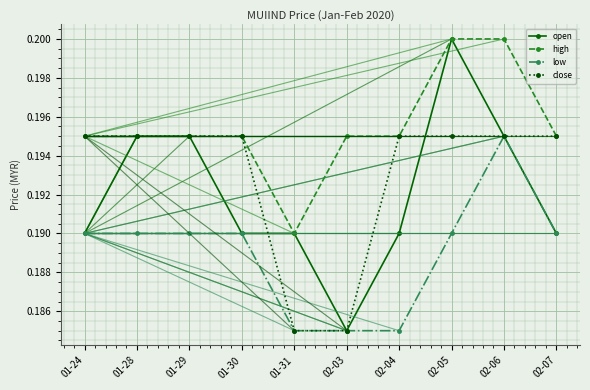

True or false: open has a value of 0.1 at 01-30.

False